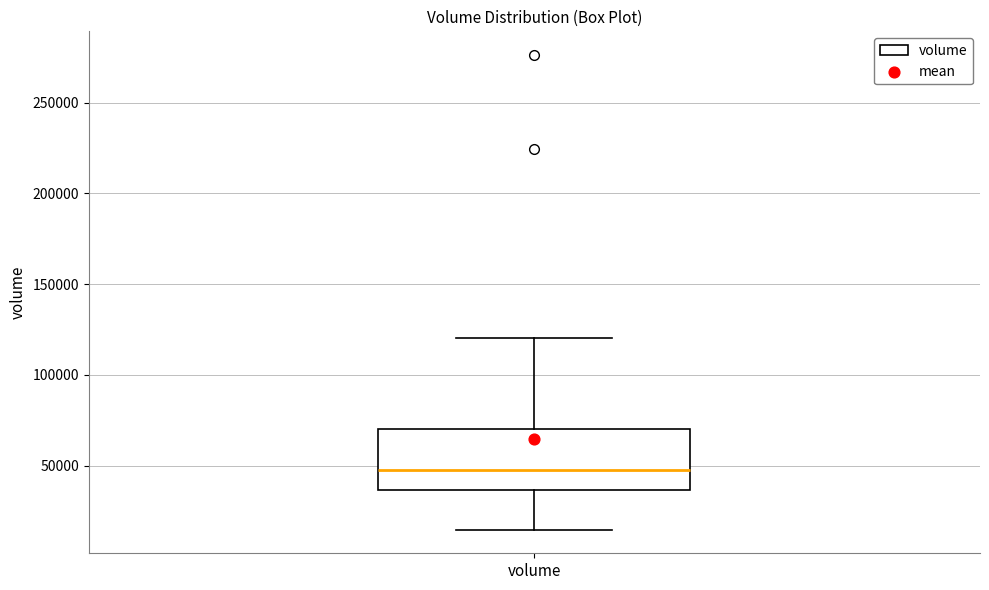

Where is the upper edge of the box for volume on the y-axis? The values are not printed on the chart, so give them approximately, as read against the axis.

70000